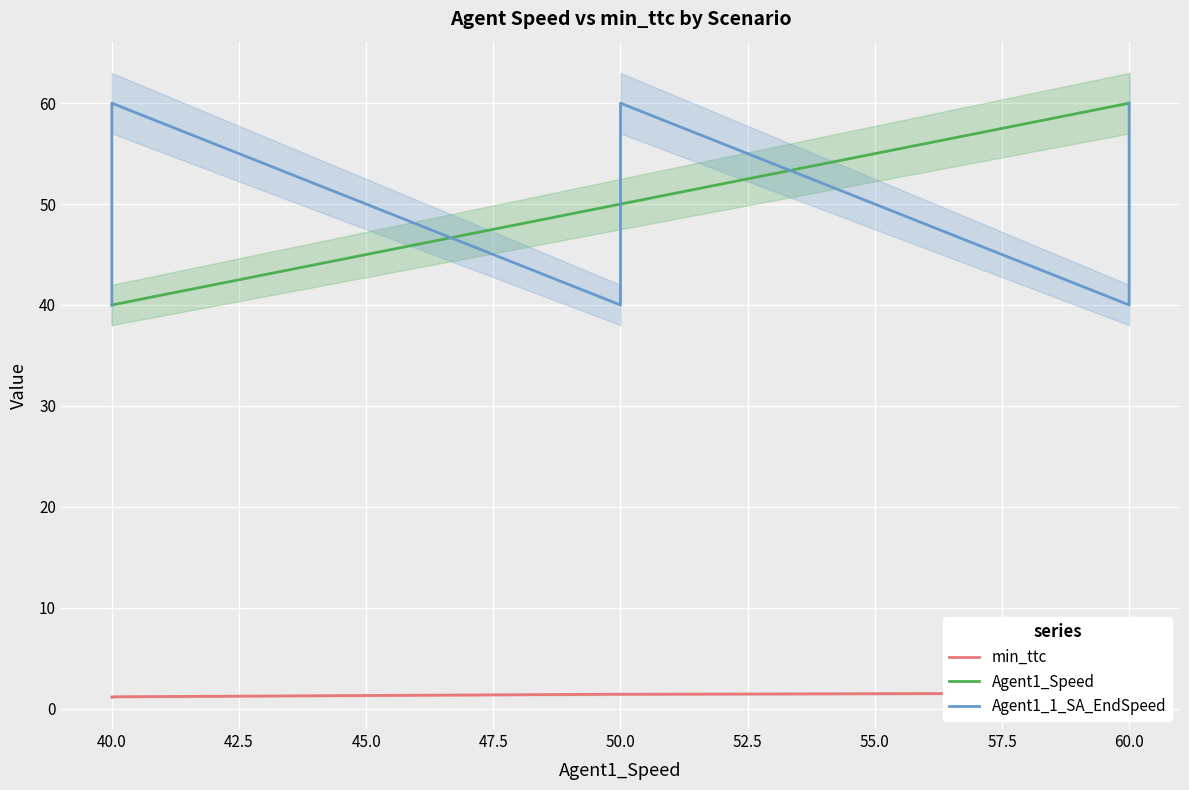

How many series are shown in this chart?

3